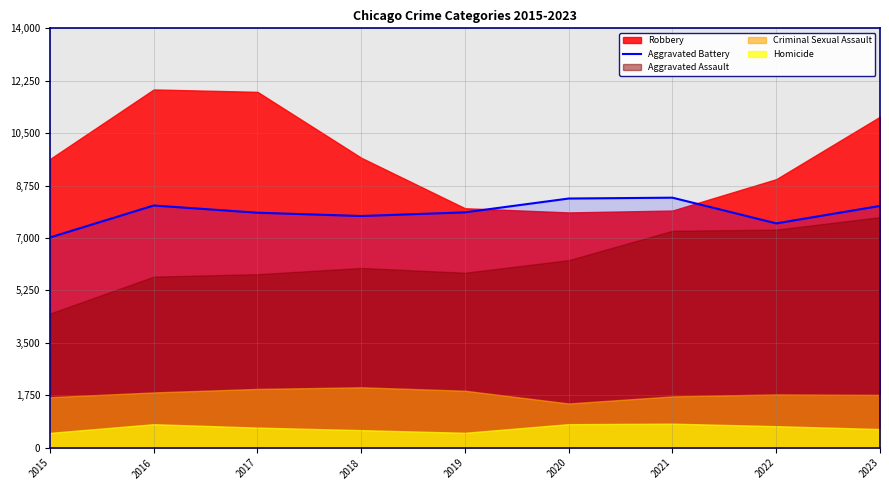

Is it true that the value at 2017 is 7845?

True